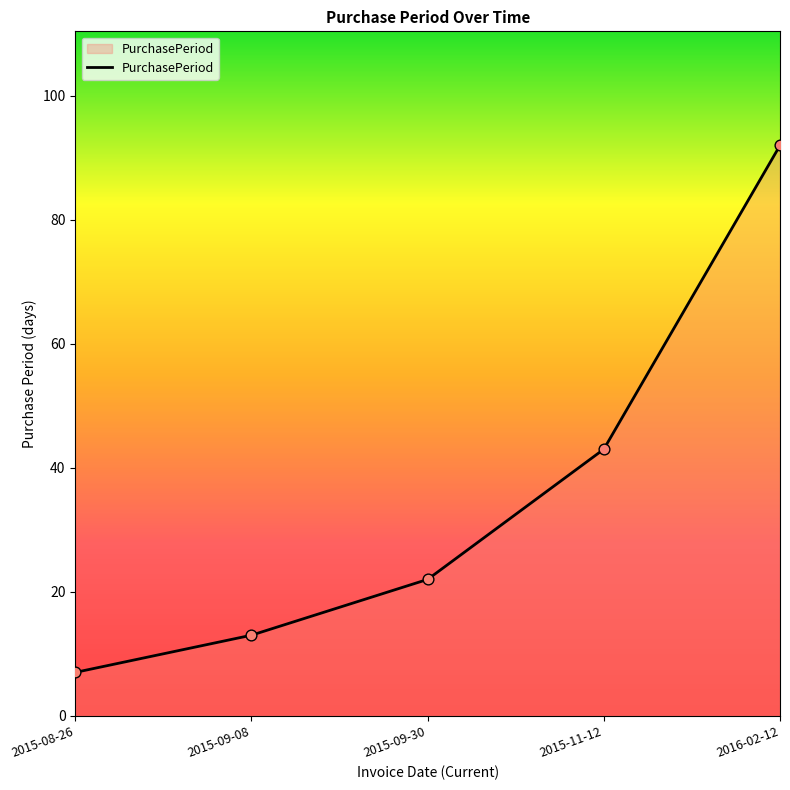

Approximately how many times larger is the value at 2016-02-12 compared to 2015-09-08?

7.1